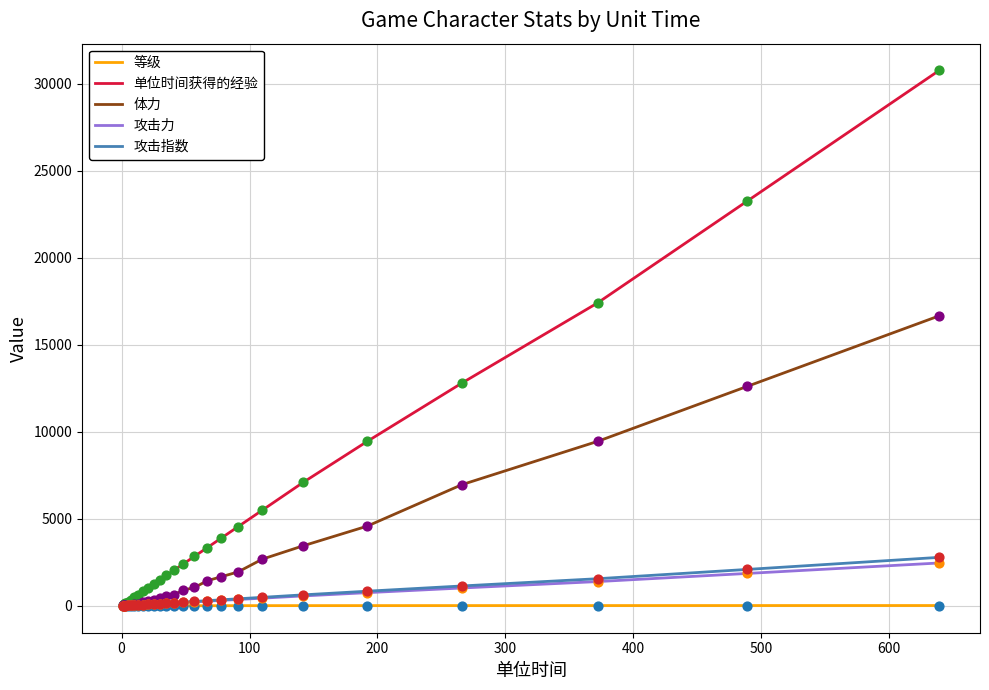

What are all the series names shown in the legend?

等级, 单位时间获得的经验, 体力, 攻击力, 攻击指数